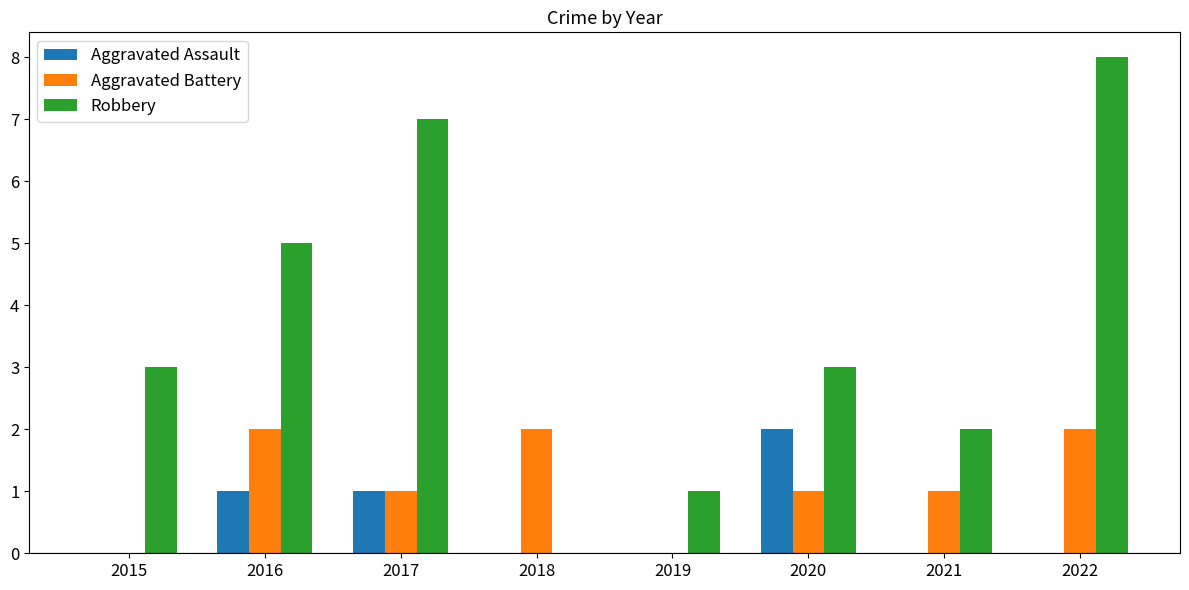

The value of Aggravated Battery at 2015 is 0. True or false?

True